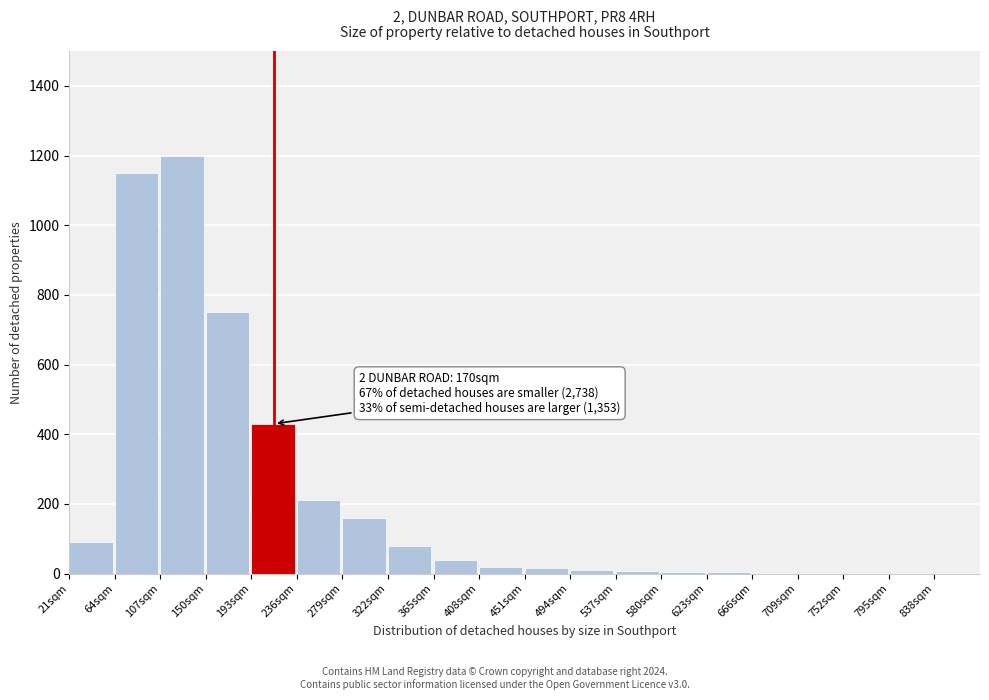

What is the greatest value displayed?

1200